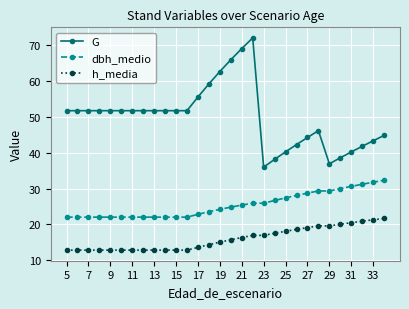

List the series in order of their overall mean, highest first.

G, dbh_medio, h_media